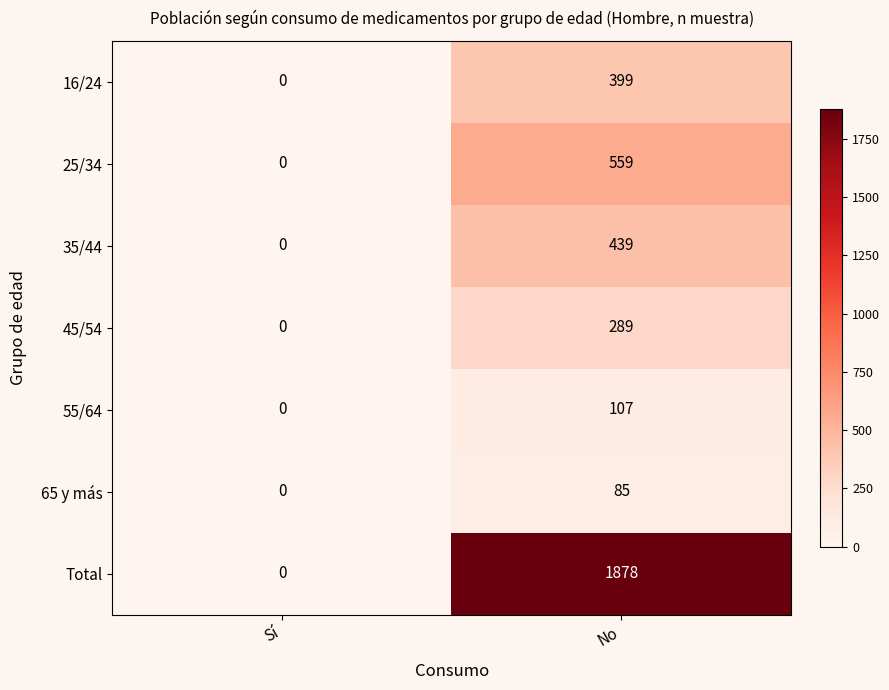

Which series has the largest range (max minus min)?

Total